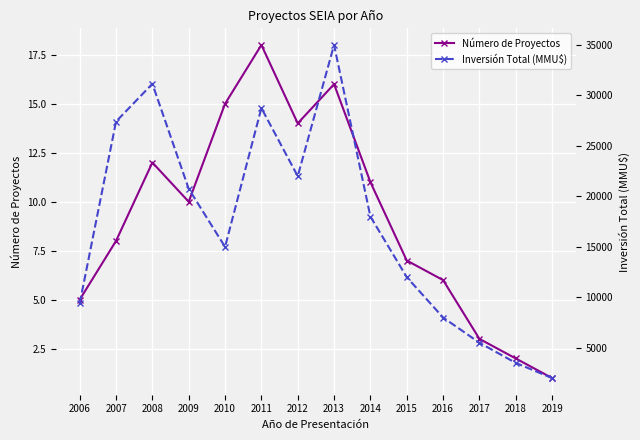

Count the number of categories in the chart.

14